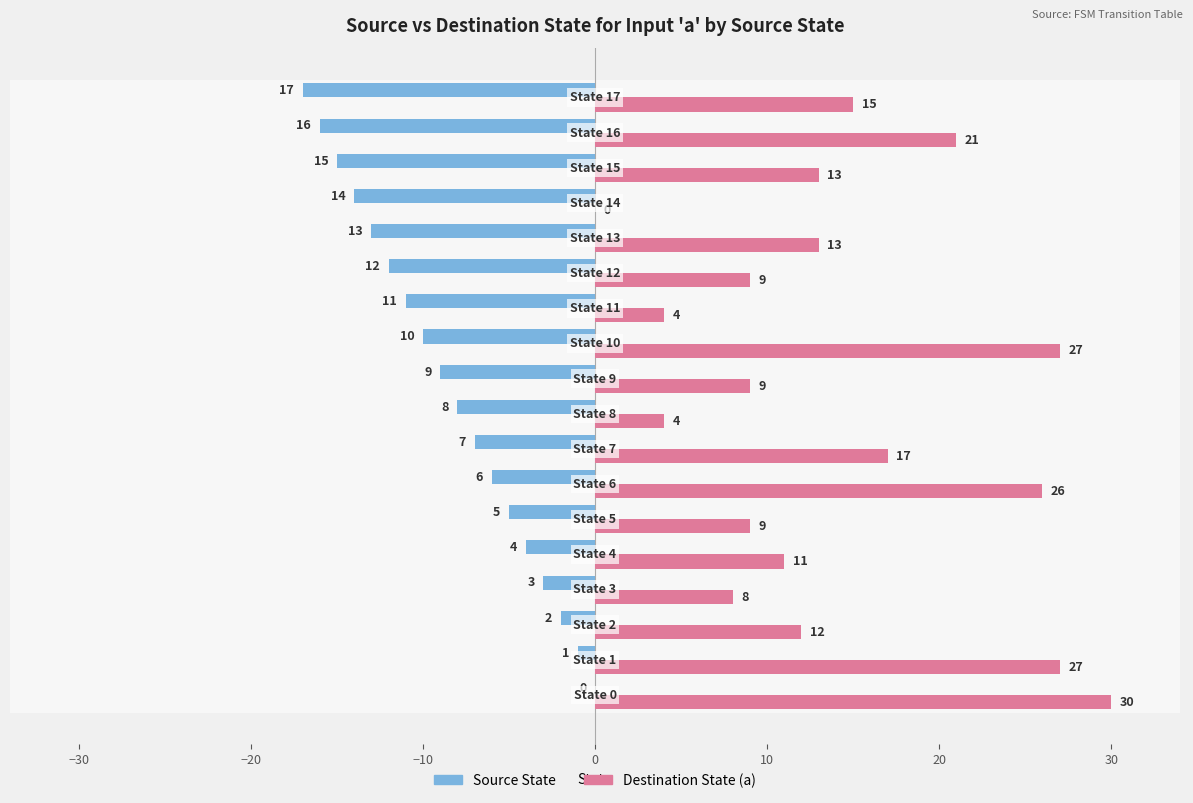

Which series has the largest total across all categories?

Destination State (a)